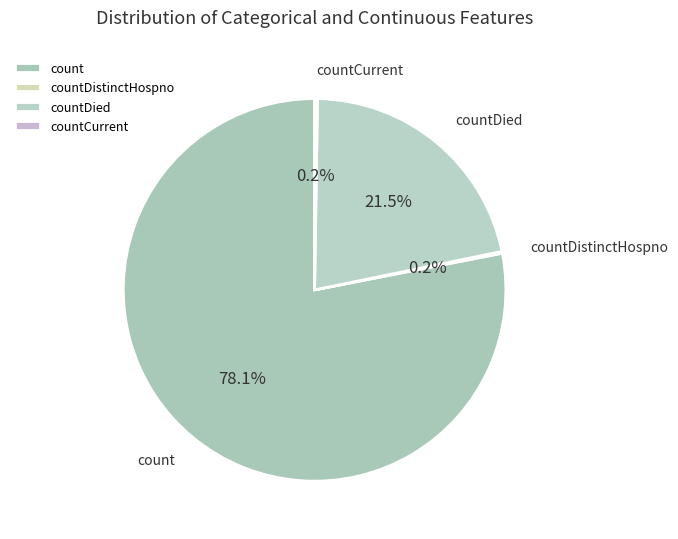

Which category accounts for the majority?

count